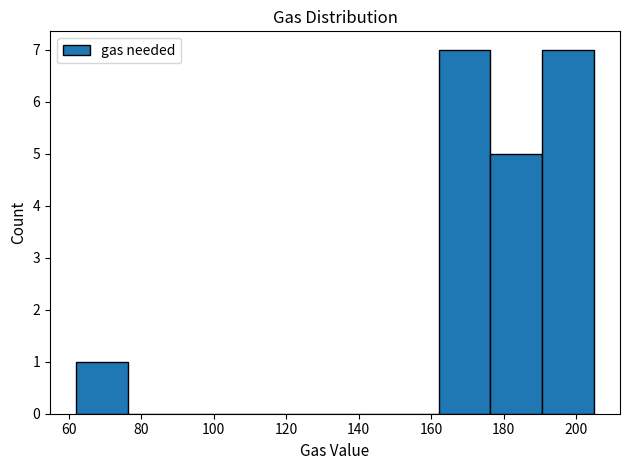

Reading left to right, transcribe this chart: for each bar, give the range it covers on the x-axis and its height. Neither the bar edges nor the heights are printed on the chart, so give them approximately, as read against the axes.

62 to 76: 1
76 to 90: 0
90 to 104: 0
104 to 120: 0
120 to 134: 0
134 to 148: 0
148 to 162: 0
162 to 176: 7
176 to 190: 5
190 to 206: 7